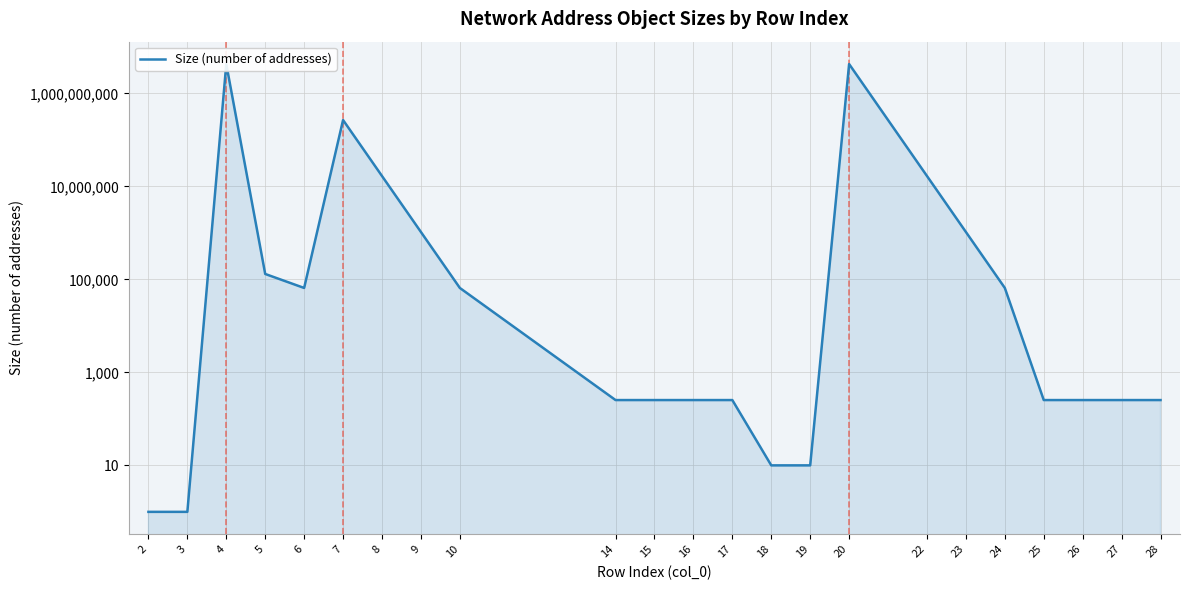

True or false: the data shows 254 at 26.

True